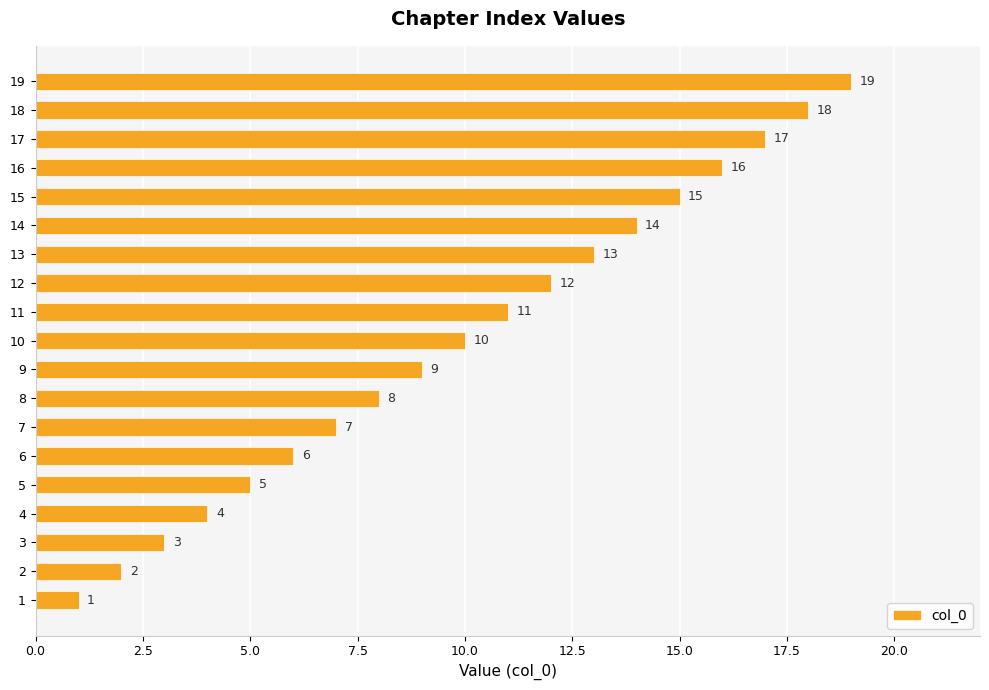

What is the approximate value at 13, to the nearest 10?

10